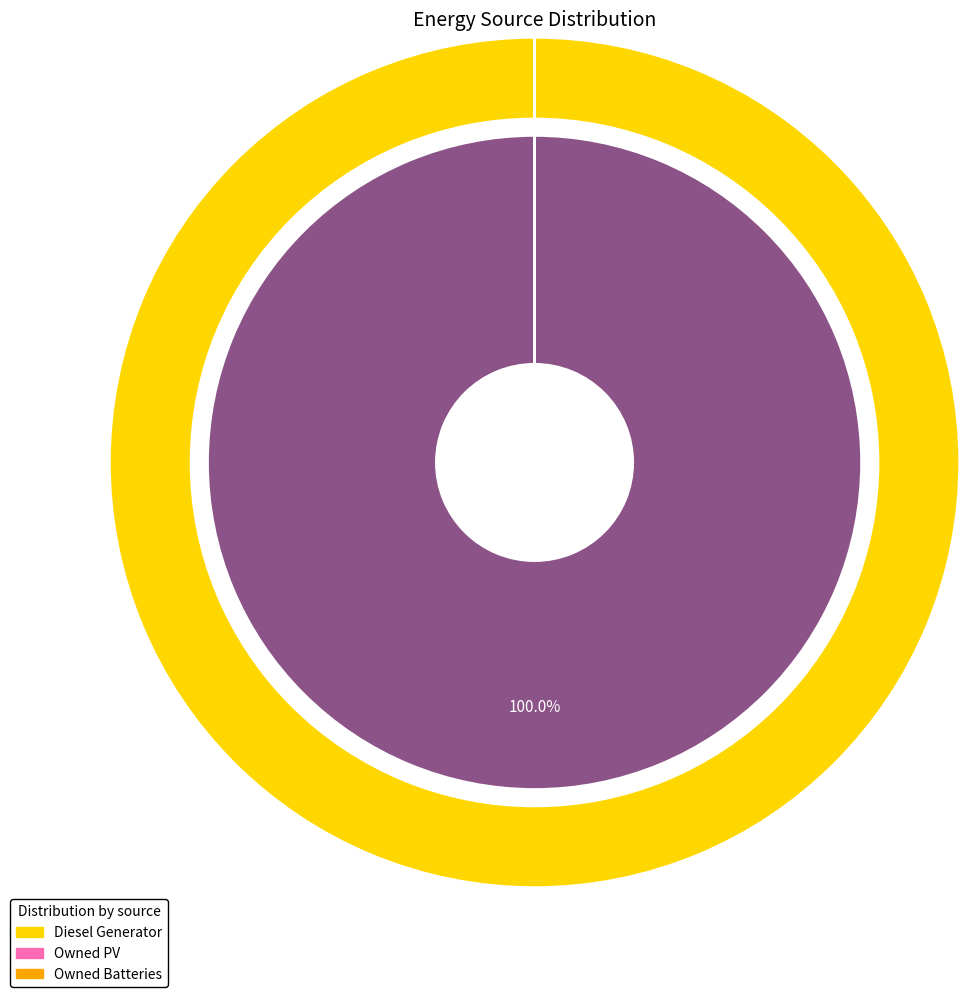

How many slices are in this pie chart?

3